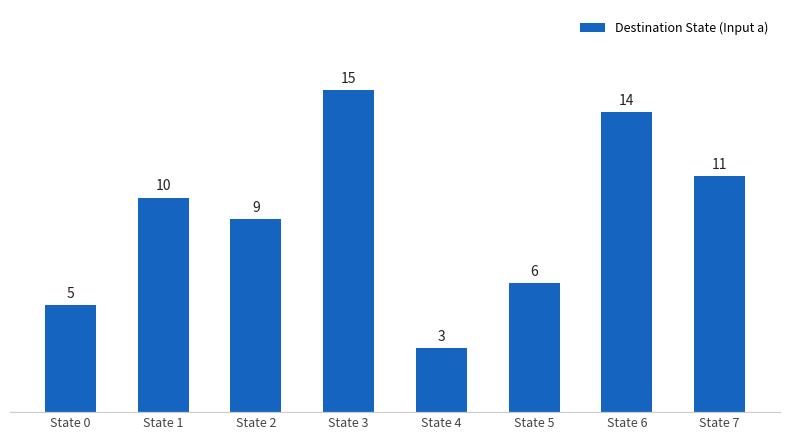

What is the difference between the values at State 2 and State 6?

5